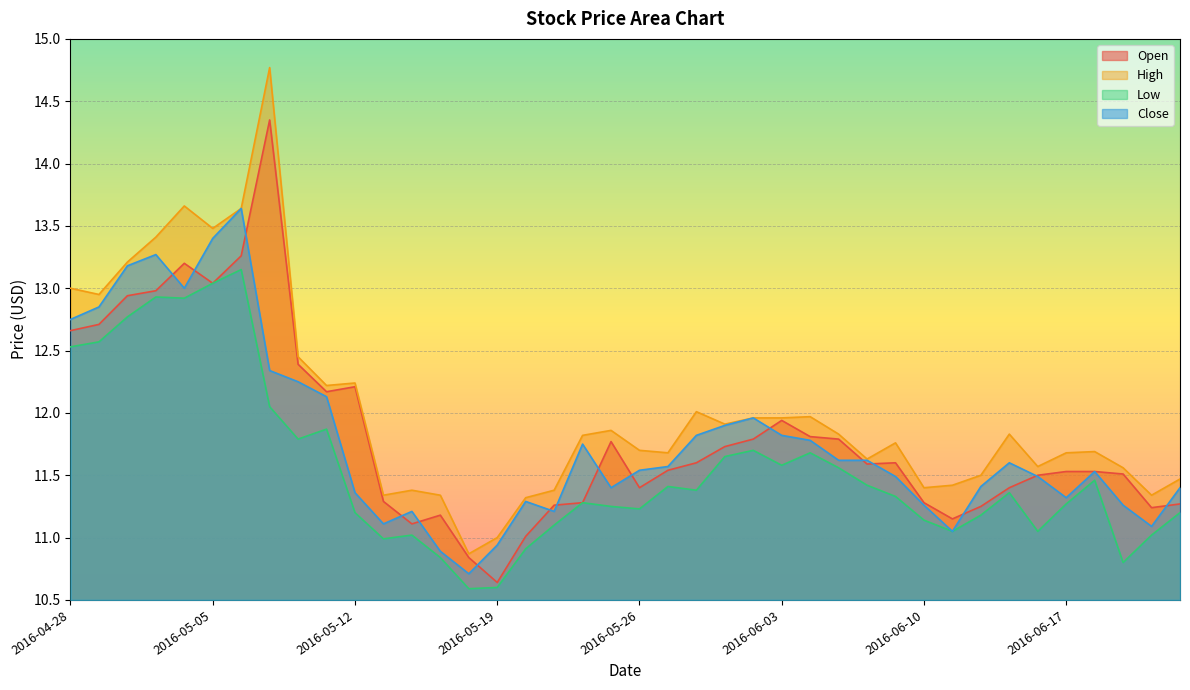

What is the average value of the Close series?

11.8